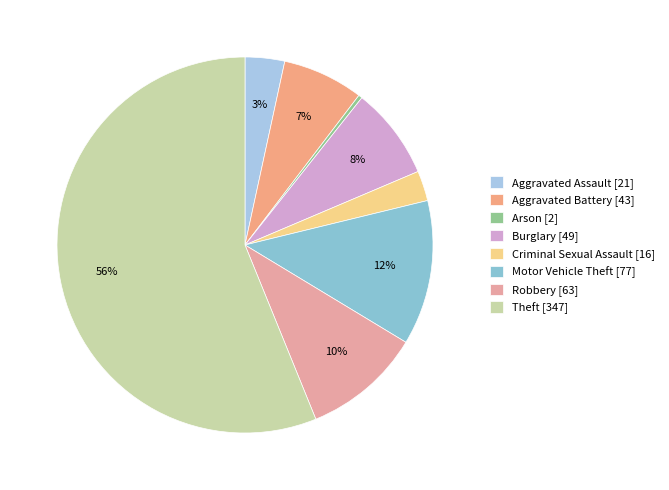

Is it true that Aggravated Battery is 7% of the pie?

True